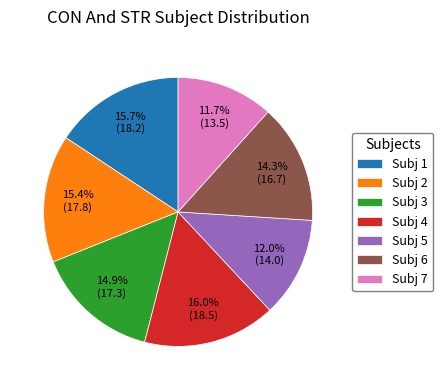

Is there any slice that represents more than half of the pie?

No